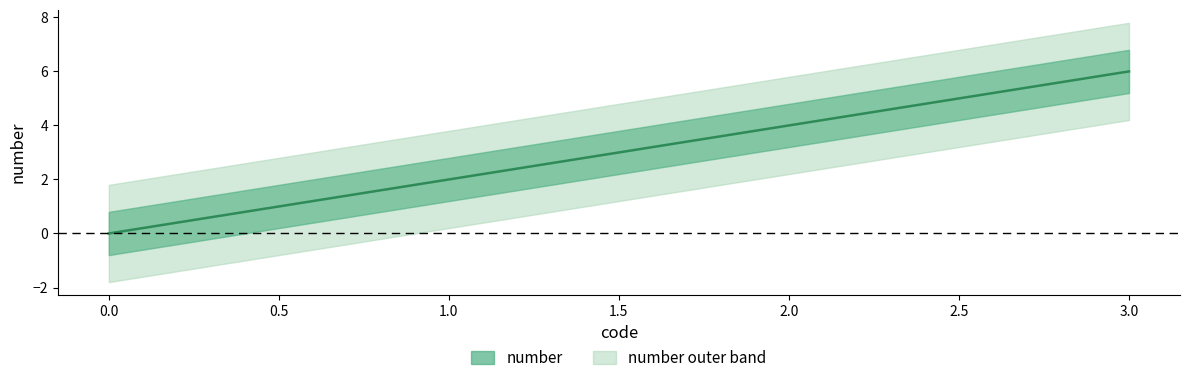

Is this an area chart (filled region under the line)?

No